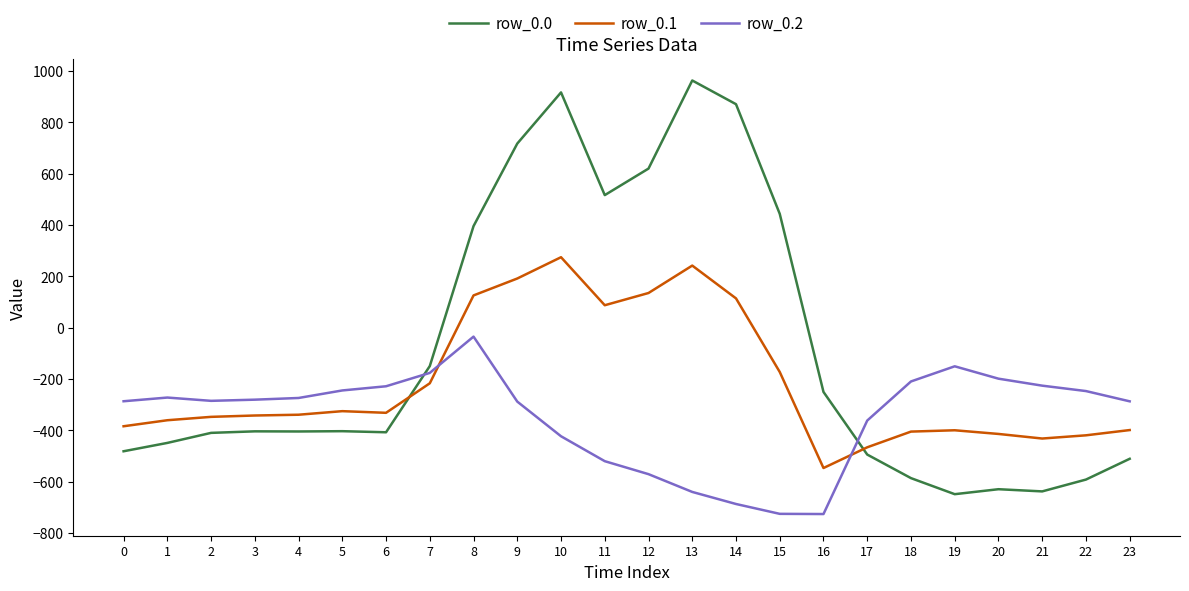

The value of row_0.1 at 11 is 87.0. True or false?

True